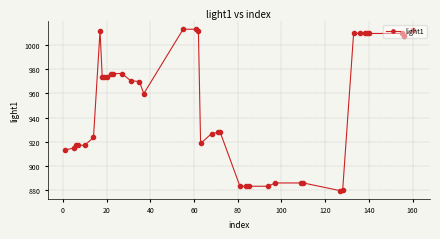

What is the sum of all values?

38032.2